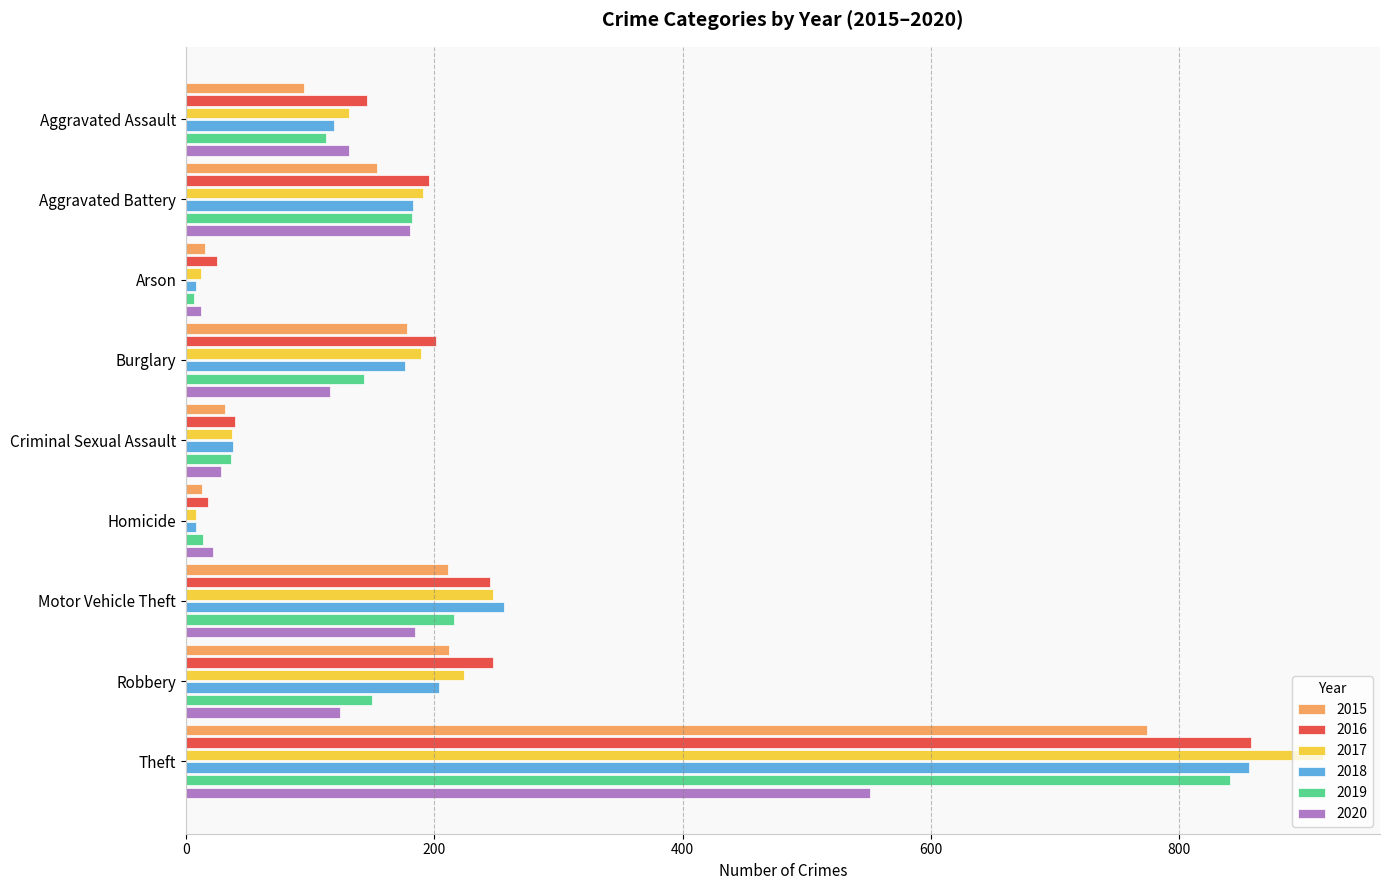

Where is 2019 nearest to the value 423?

Motor Vehicle Theft